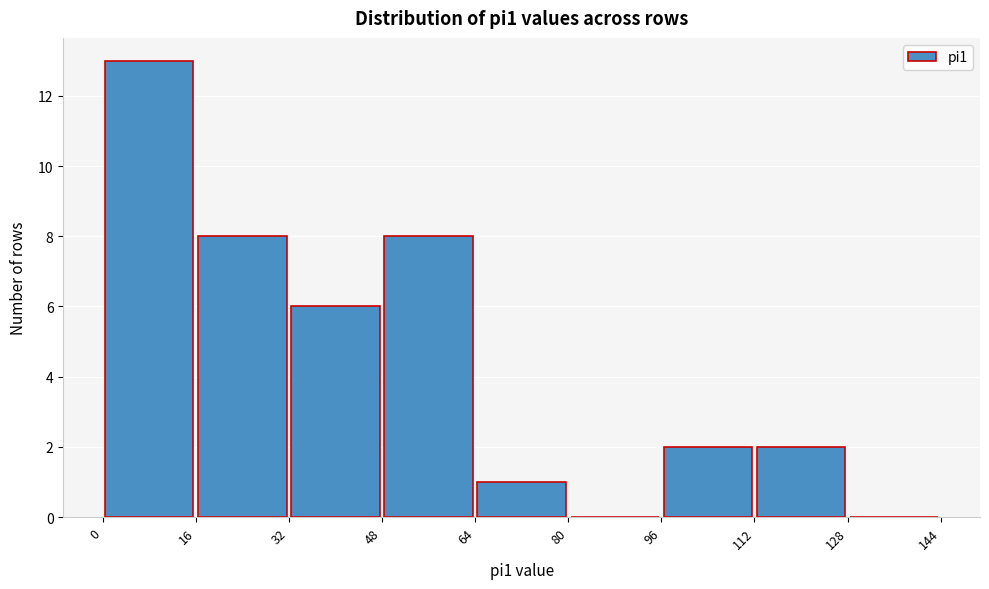

Reading left to right, list every bar in this chart as the range it spans on the x-axis followed by its height. The values are not printed on the chart, so give them approximately, as read against the axis.

0 to 16: 13
16 to 32: 8
32 to 48: 6
48 to 64: 8
64 to 80: 1
80 to 96: 0
96 to 112: 2
112 to 128: 2
128 to 144: 0